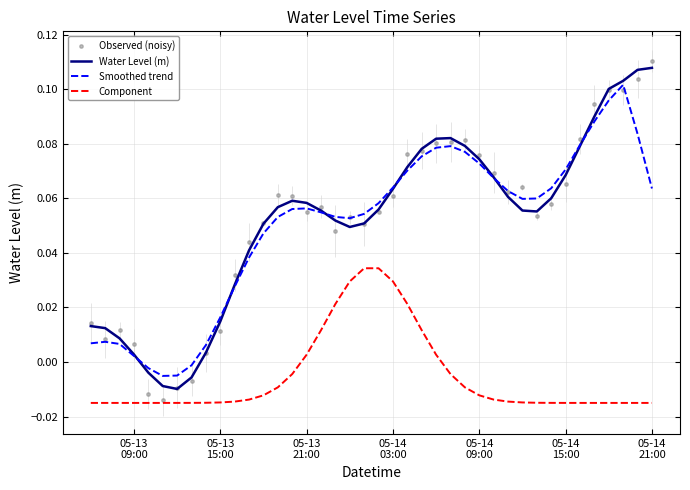

True or false: Component and Water Level (m) cross at least once.

False